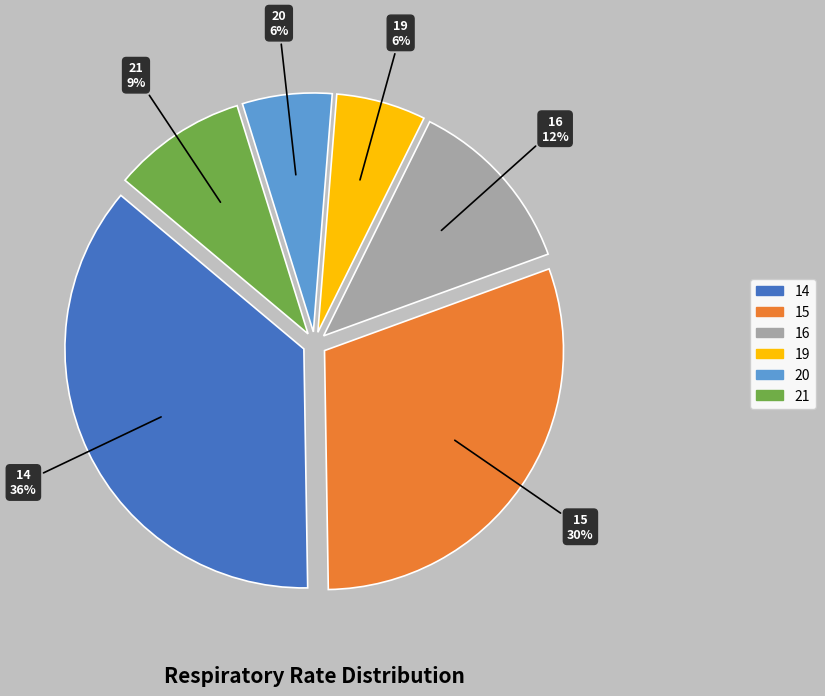

Is it true that 19 is 1% of the pie?

False